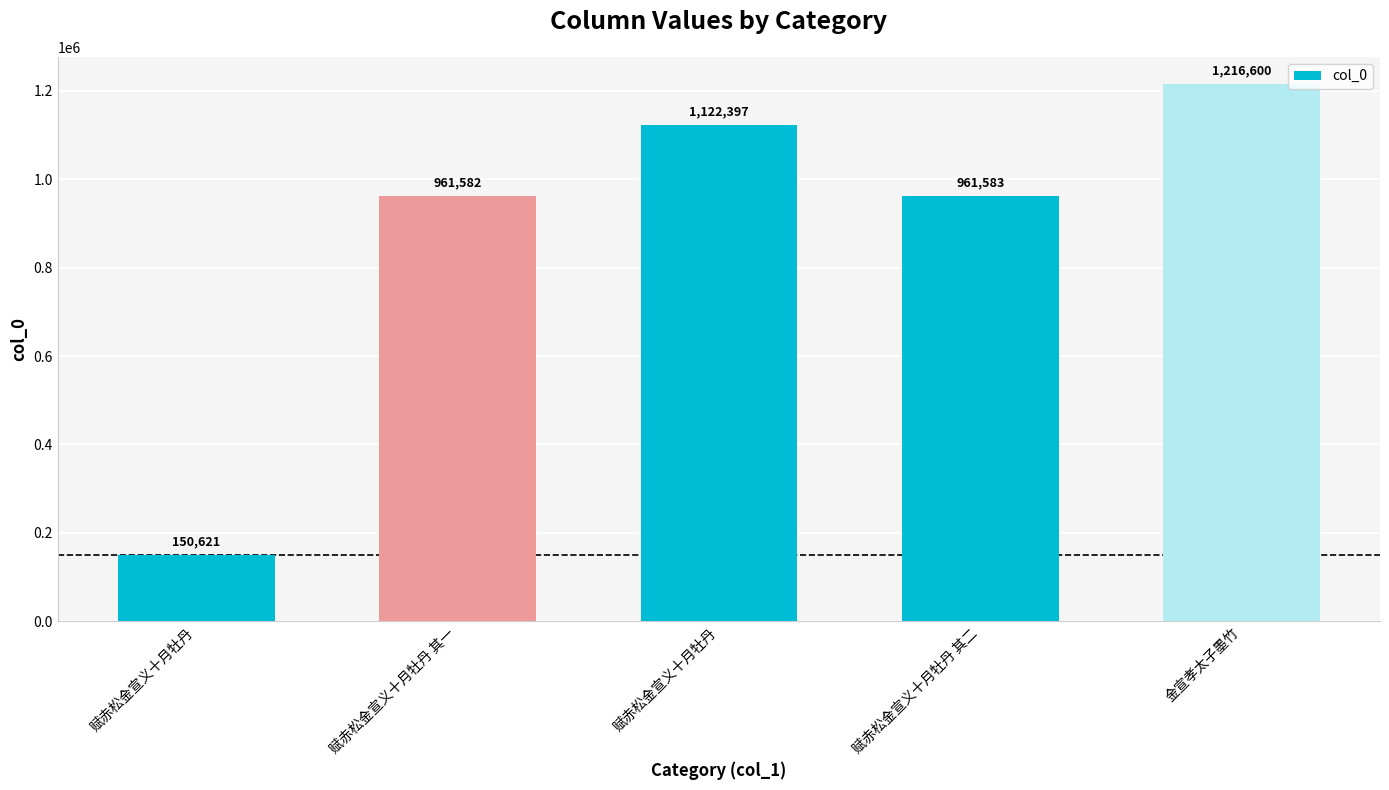

Between 赋赤松金宣义十月牡丹 其二 and 赋赤松金宣义十月牡丹, which is larger?

赋赤松金宣义十月牡丹 其二